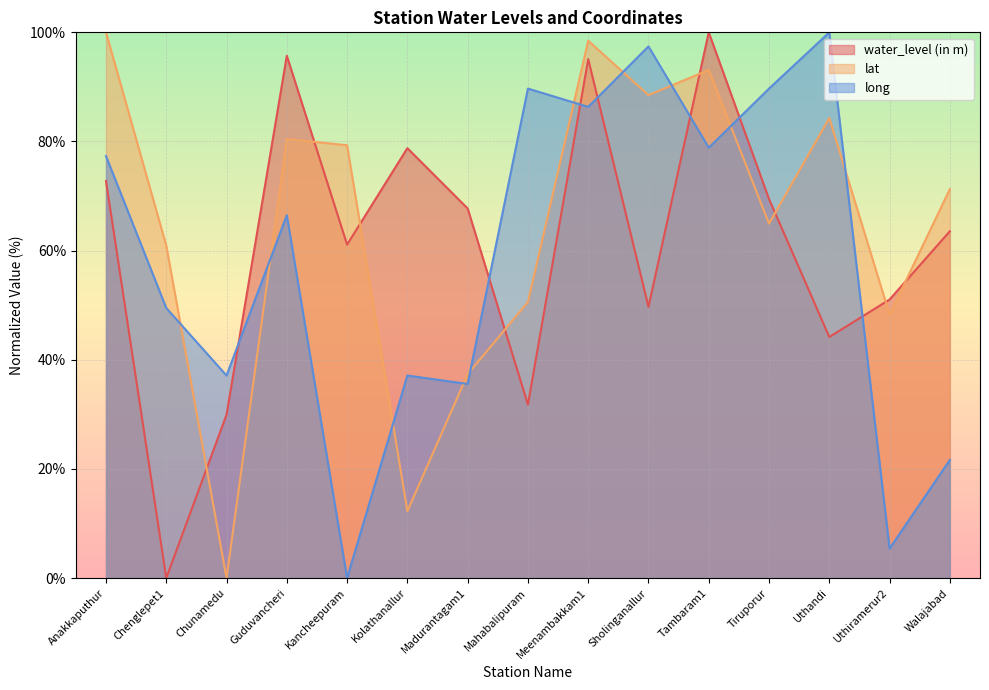

What is the difference between the maximum and minimum values in the lat series?

100.0